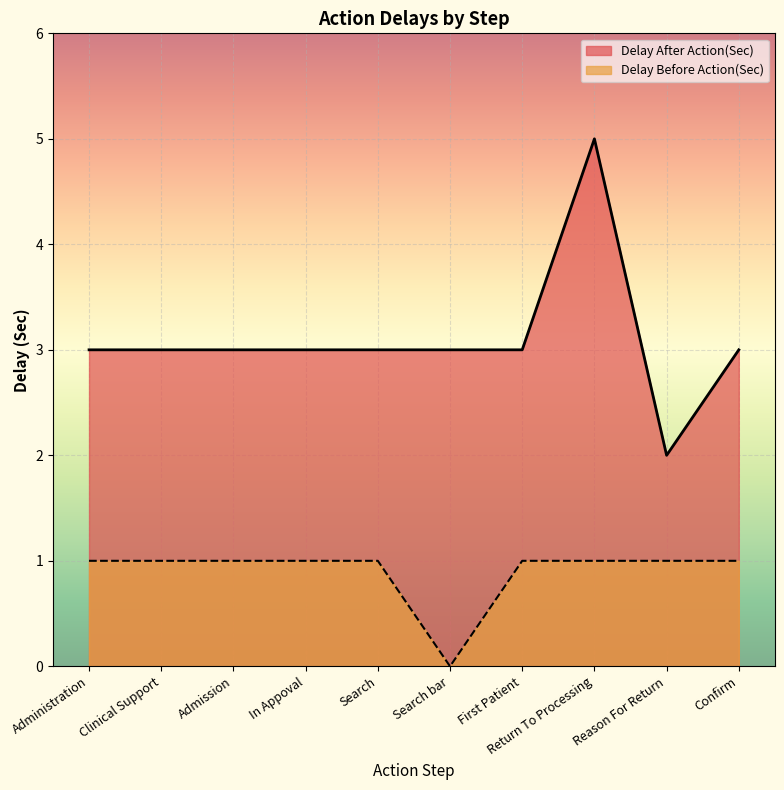

True or false: Delay Before Action(Sec) has a value of 2 at Clinical Support.

False